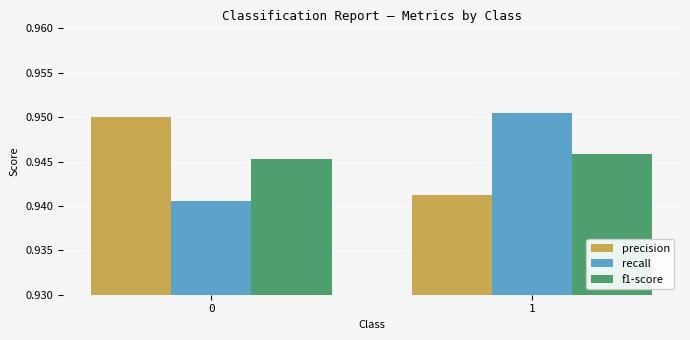

Between 0 and 1, which series saw the biggest shift?

recall